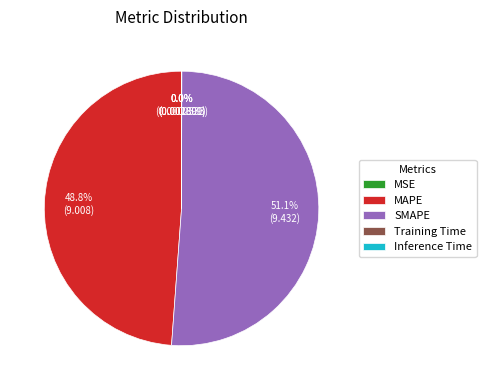

Which slice is the largest?

SMAPE